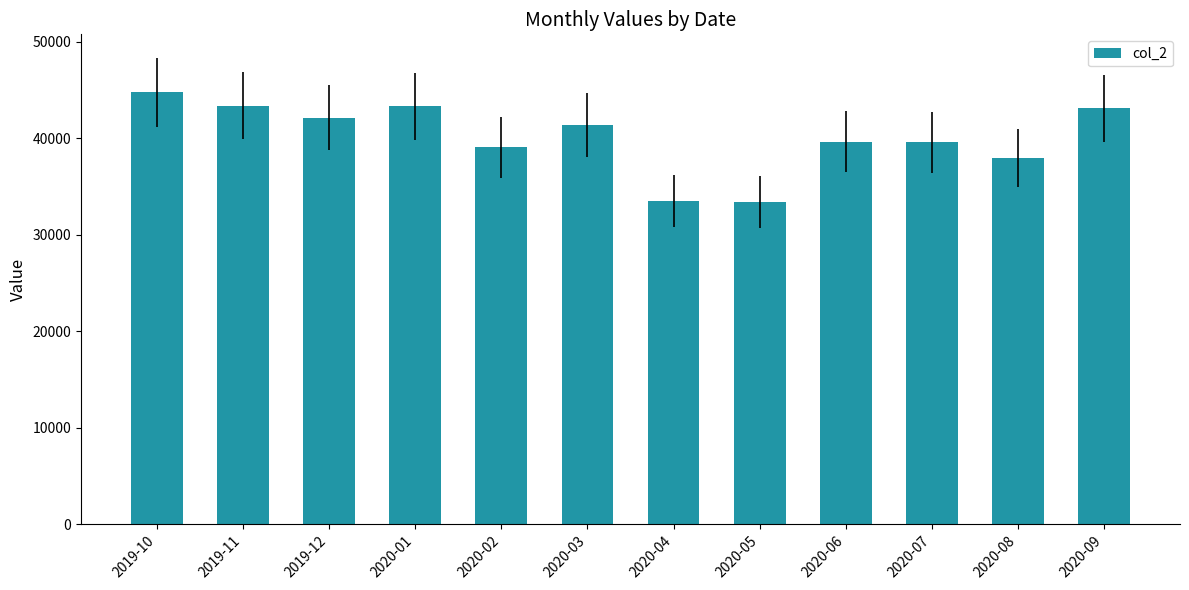

What is the change in value from 2019-10 to 2020-03?

-3419